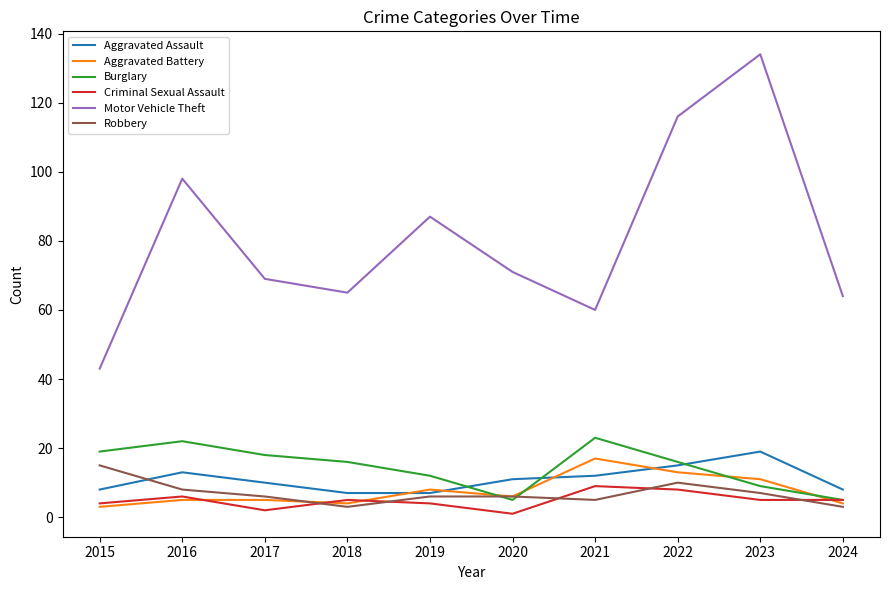

Is the value of Aggravated Assault at 2019 greater than the value of Aggravated Battery at 2021?

No